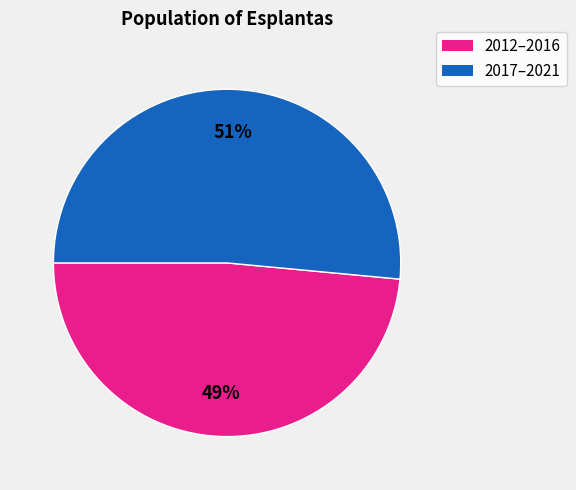

Is there any slice that represents more than half of the pie?

Yes